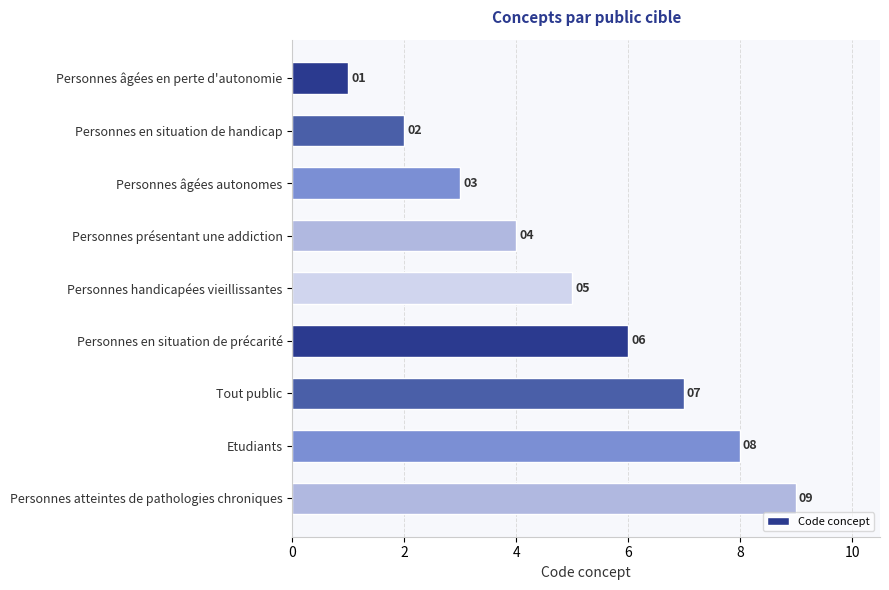

How many bars are there in total?

9